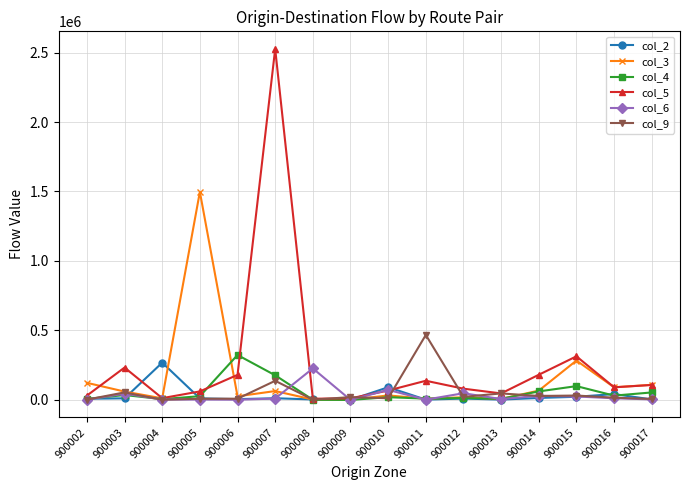

True or false: col_5 has more than 0 points higher than both neighbors.

True